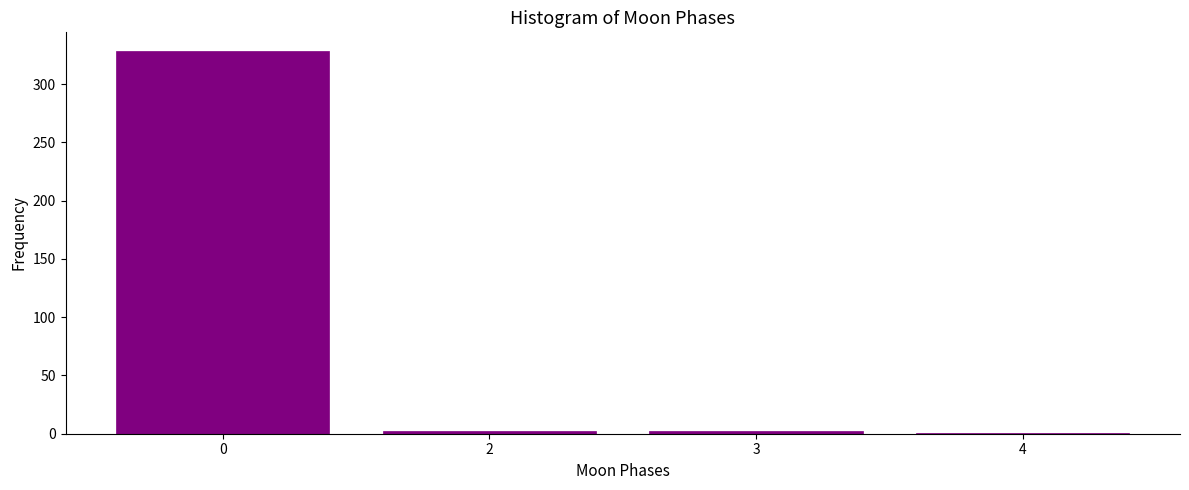

The value at 0 is 436. True or false?

False